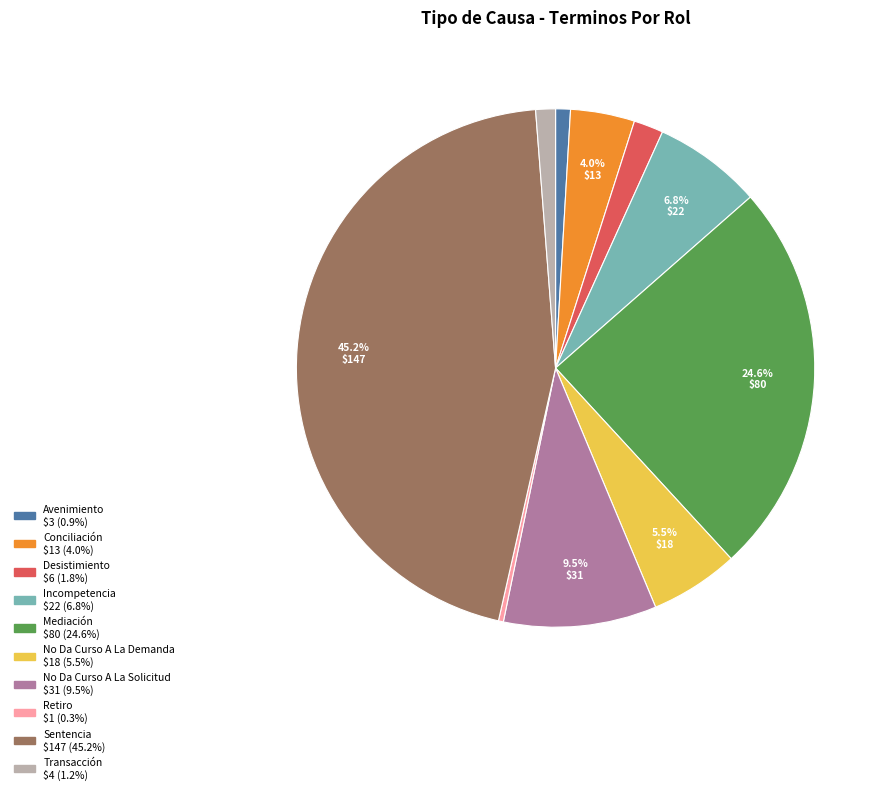

To the nearest percent, what is the combined percentage of Retiro and Mediación?

25%